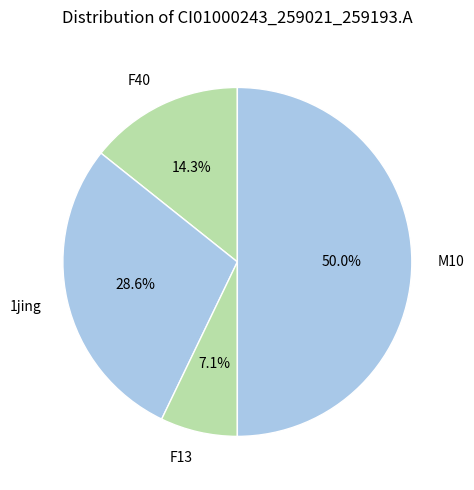

Between F13 and 1jing, which is larger?

1jing